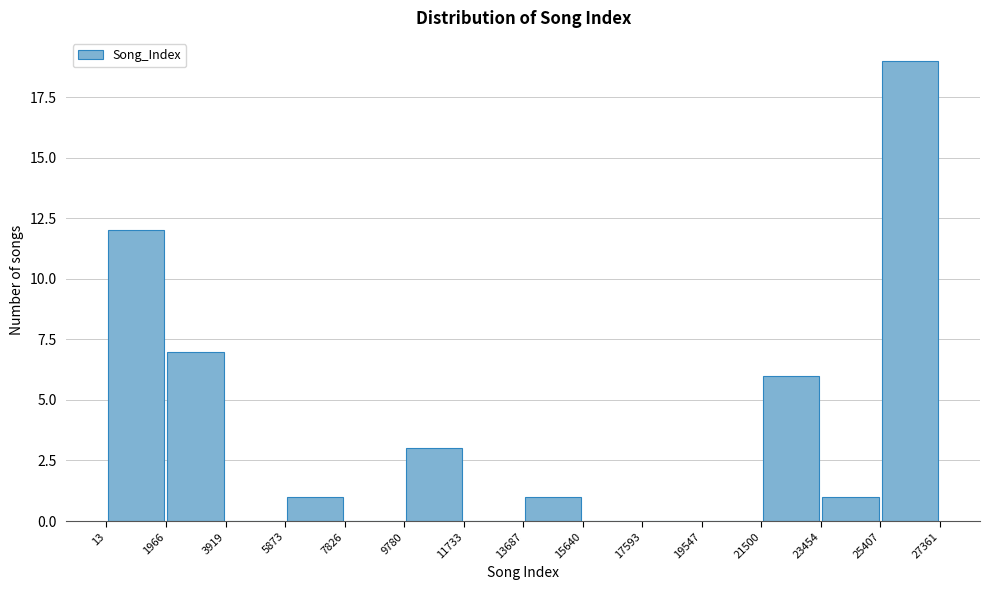

Which range on the x-axis has the tallest bar?

25407 to 27361